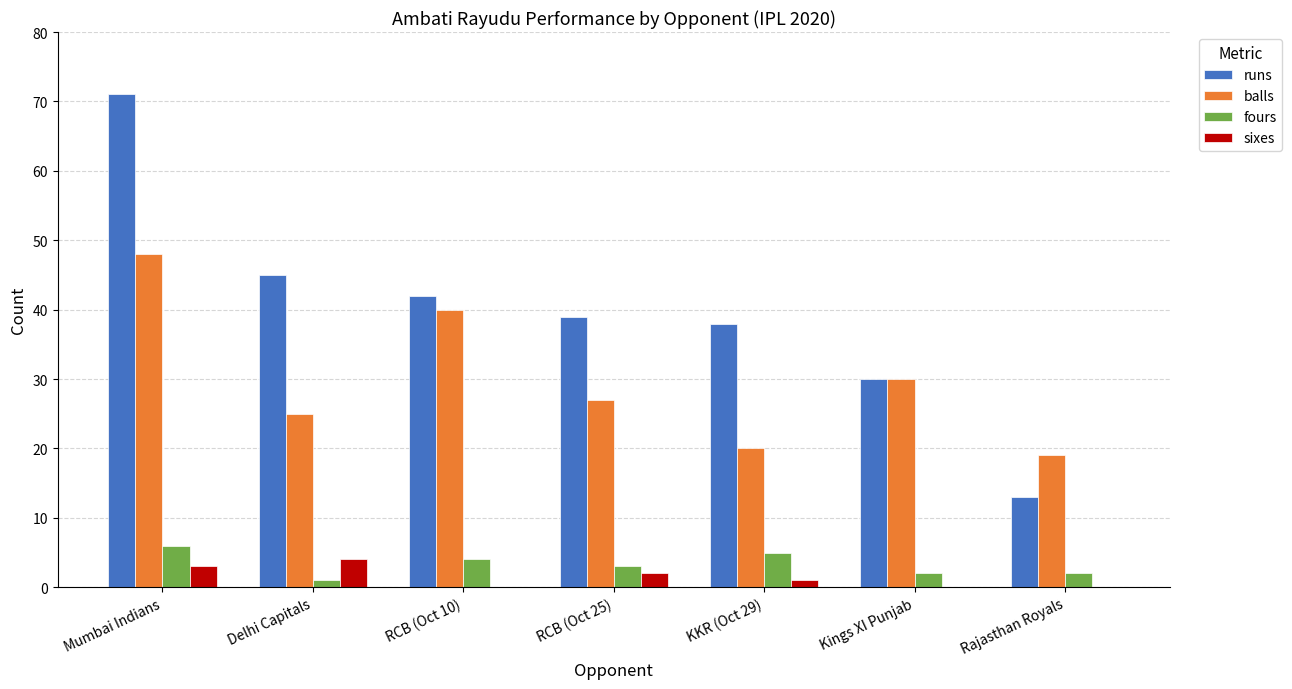

How many data points does each series have?

7